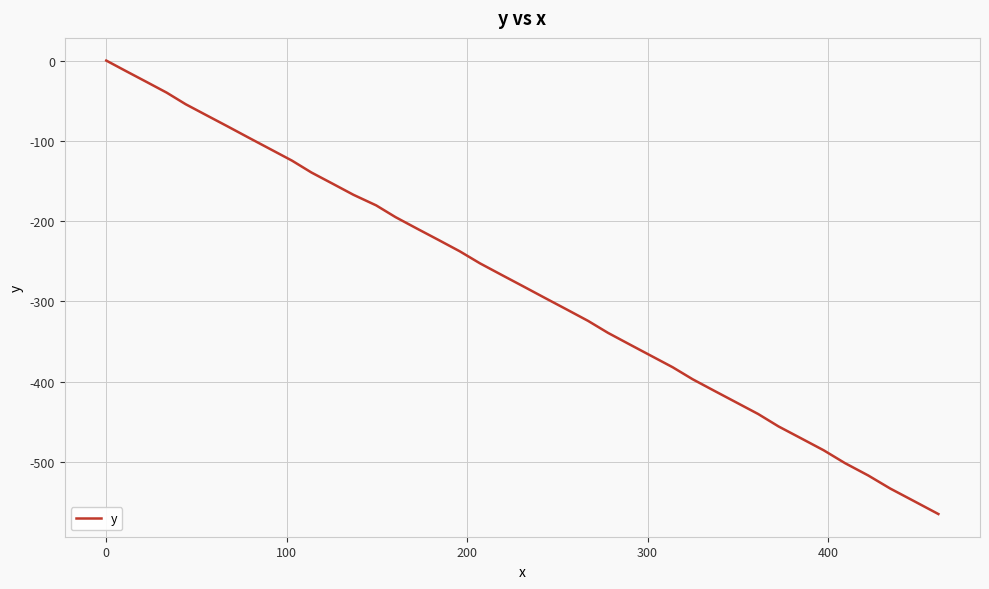

What is the smallest value displayed?

-565.2